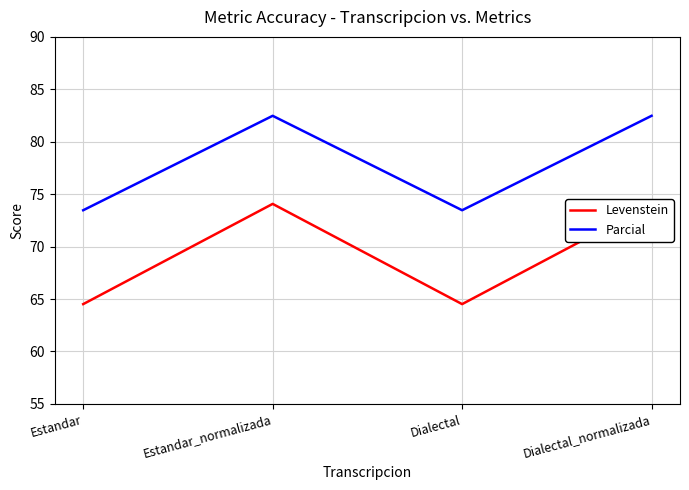

In Levenstein, how many points are lower than both neighbors (excluding endpoints)?

1